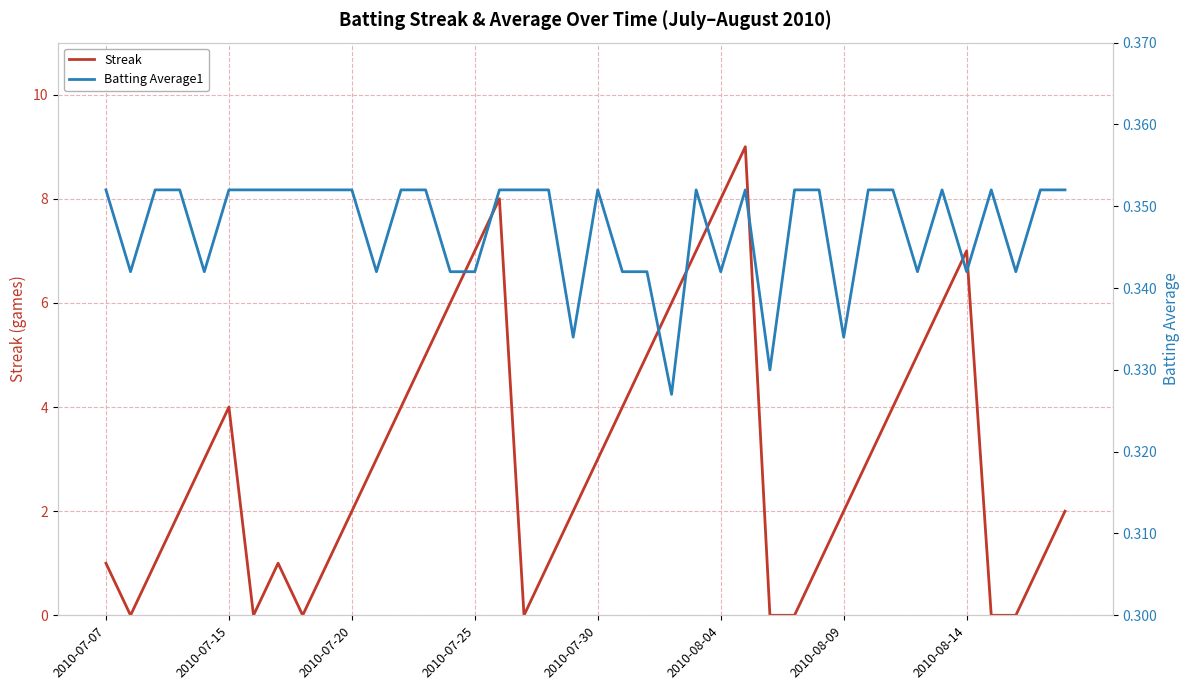

List the series in order of their peak value, highest first.

Streak, Batting Average1